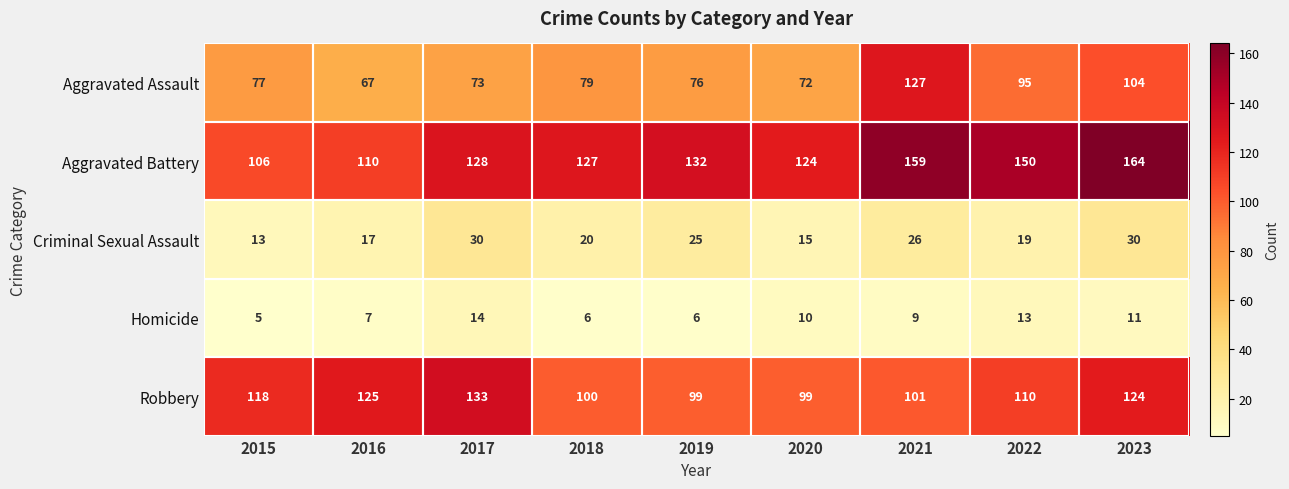

Which series has the largest total across all categories?

Aggravated Battery